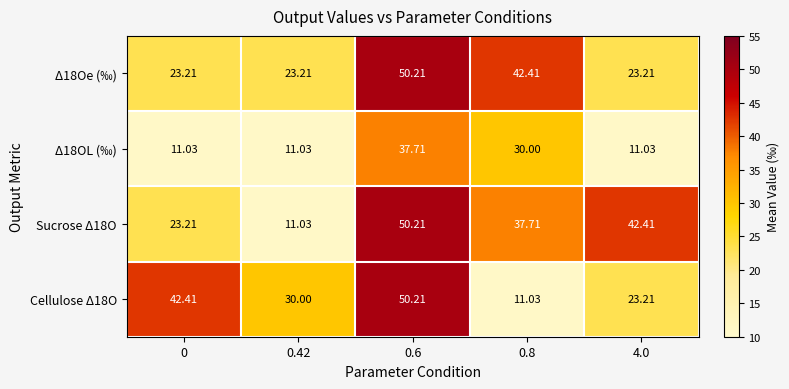

How many data points does each series have?

5